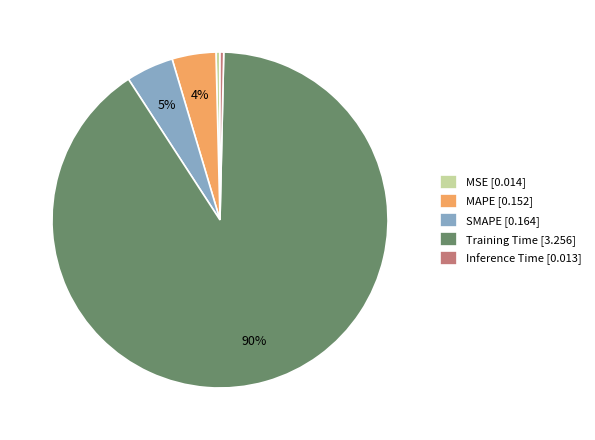

How many segments does this pie chart have?

5